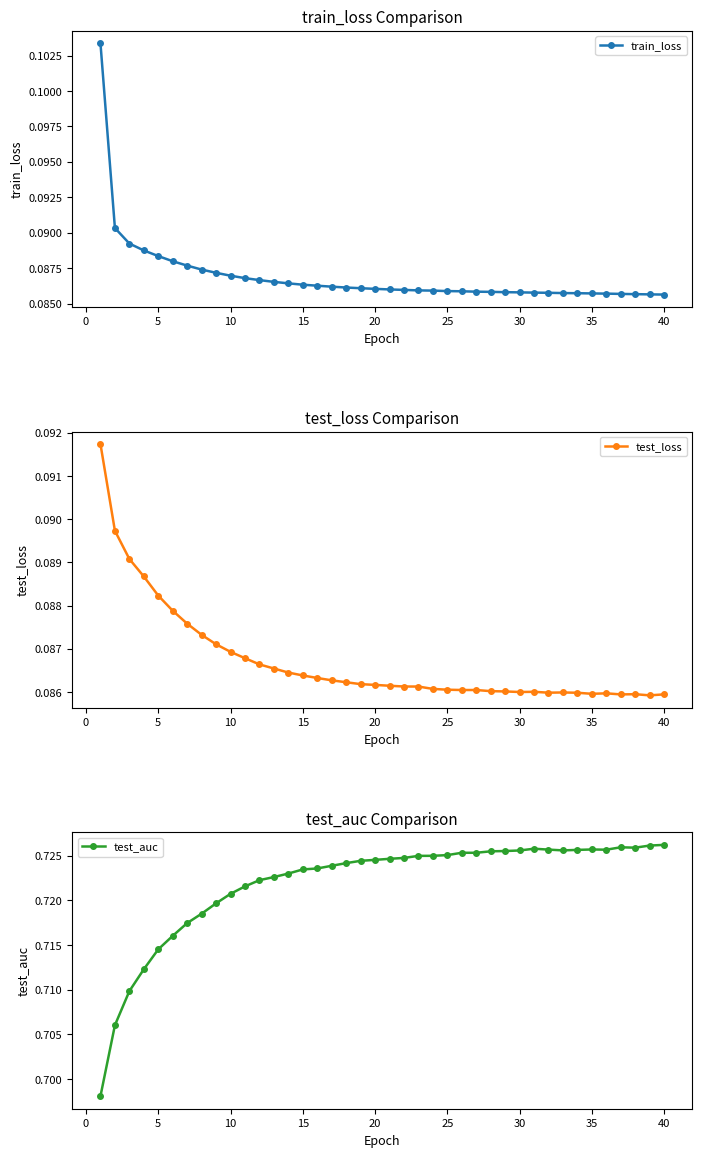

The train_loss series shows 0.0 at 40. True or false?

False